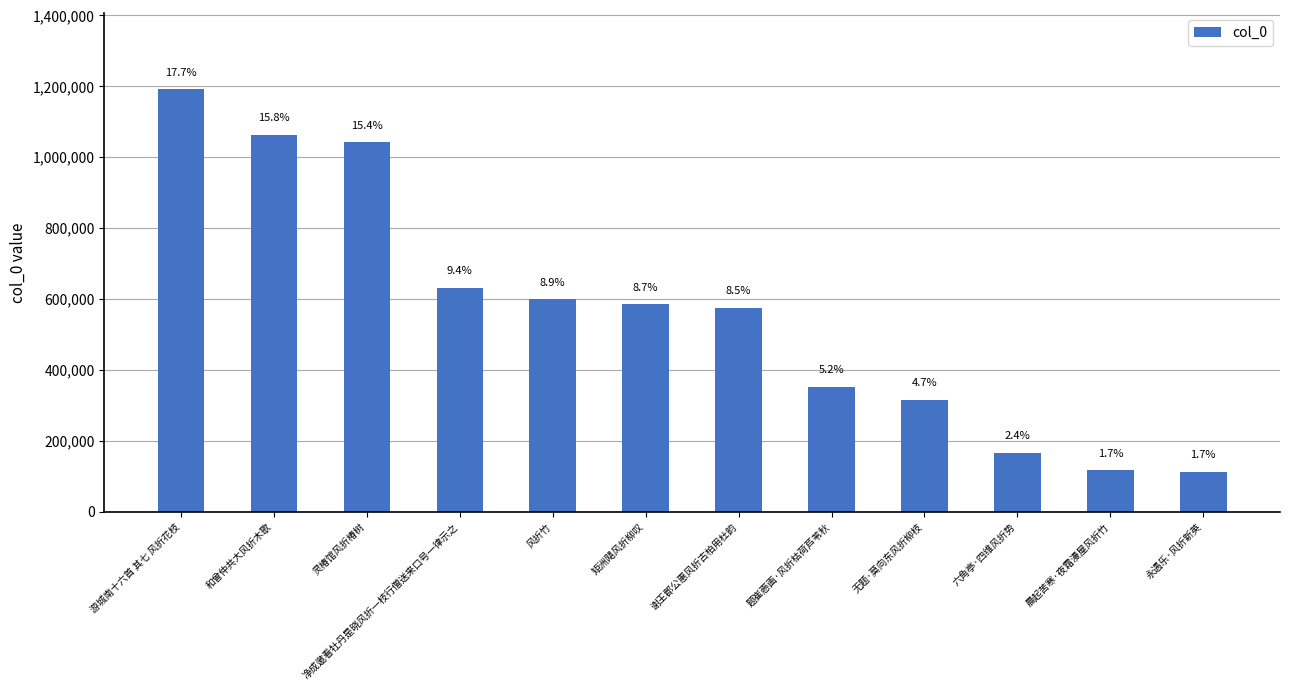

How many bars are there in total?

12